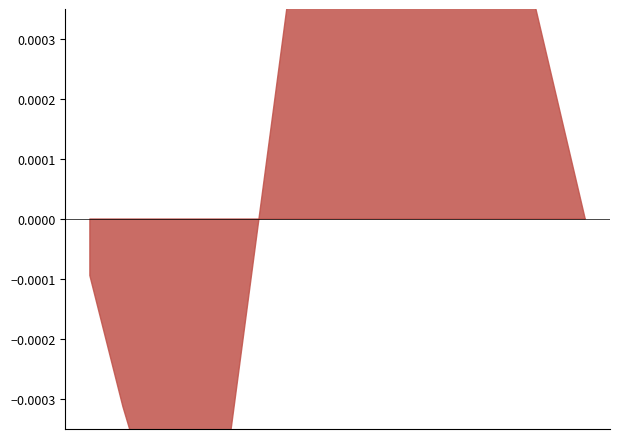

Does the chart have visible grid lines?

No